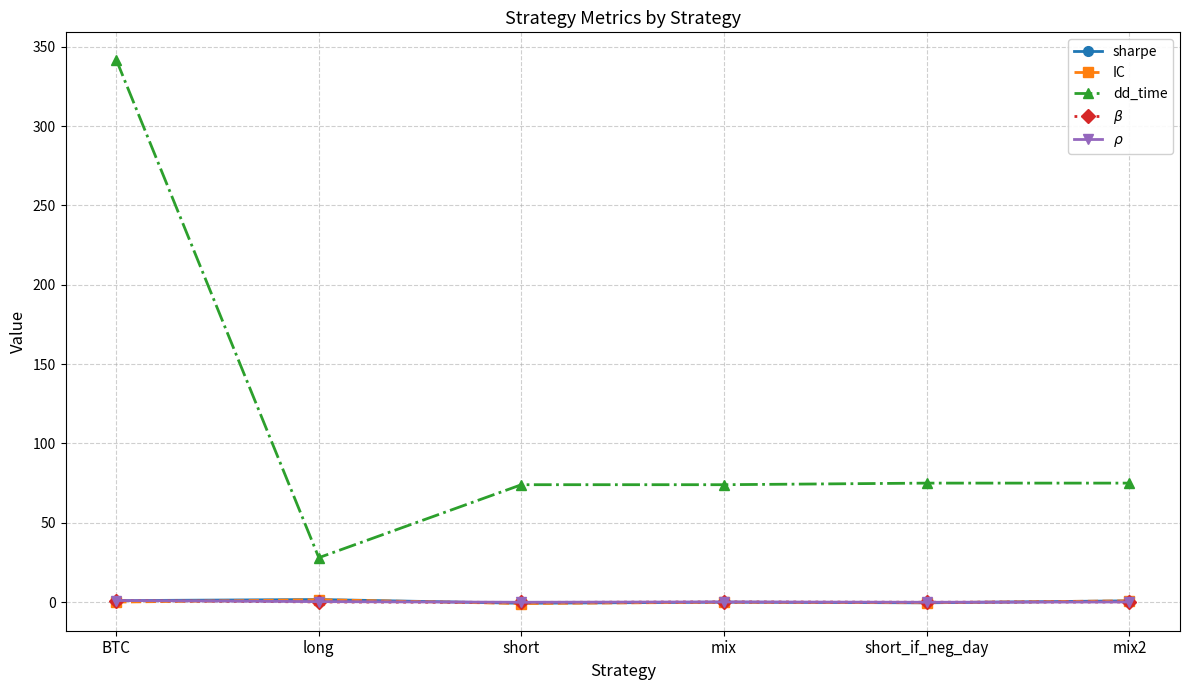

Which series has the widest spread of values?

dd_time